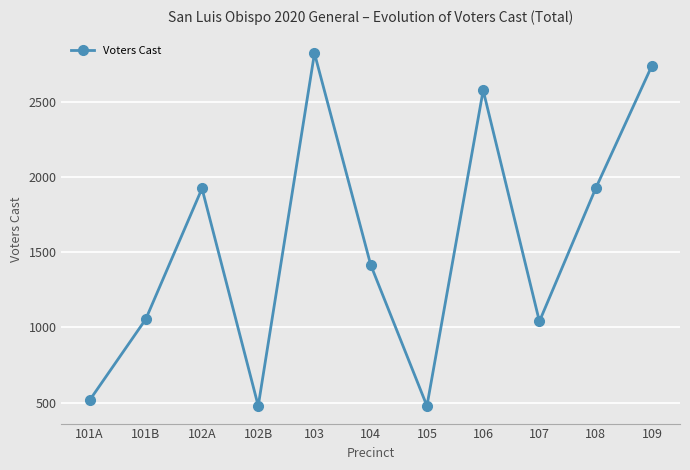

What position from the left is 108?

10